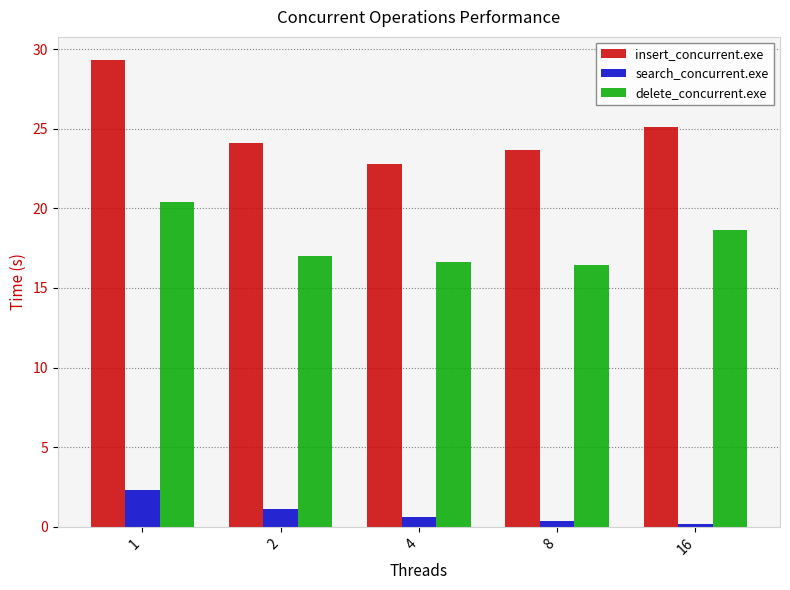

What is the value of the insert_concurrent.exe bar at the 1st from the left?

29.3